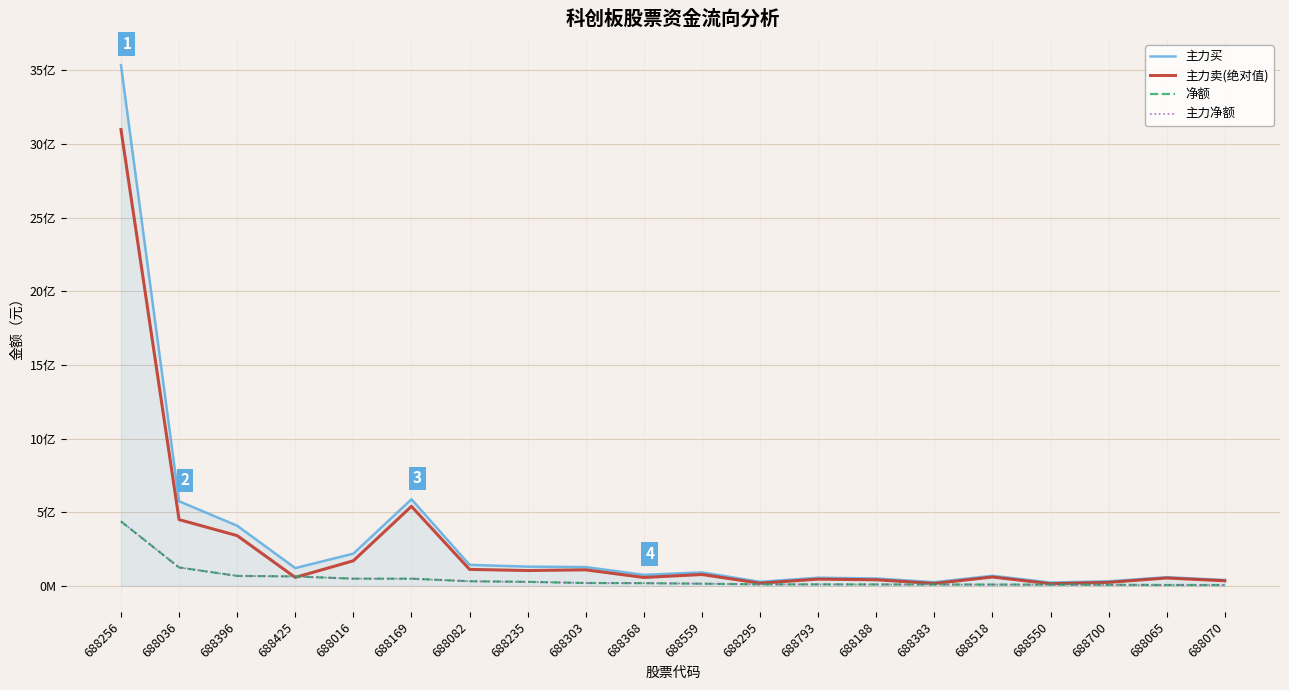

What is the sum of all 主力净额 values?

969390308